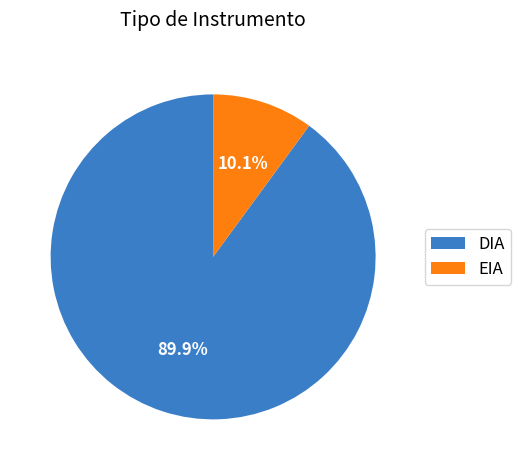

What percentage is the DIA slice, to the nearest percent?

90%